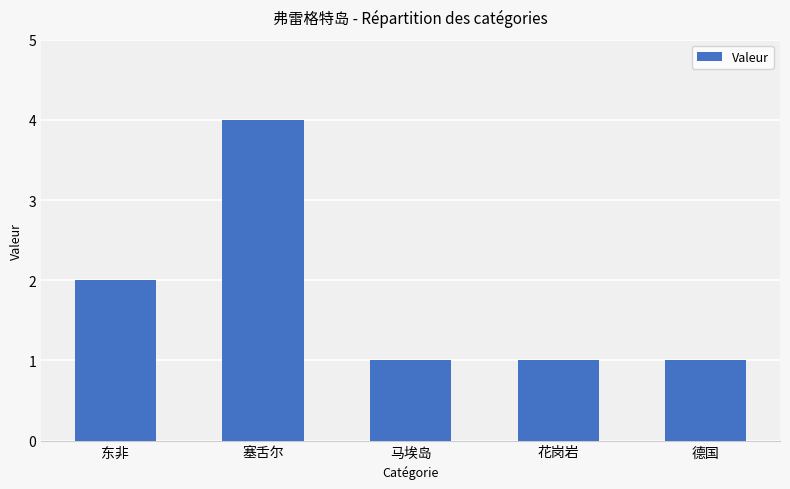

What is the ratio of the value at 东非 to the value at 德国?

2.0